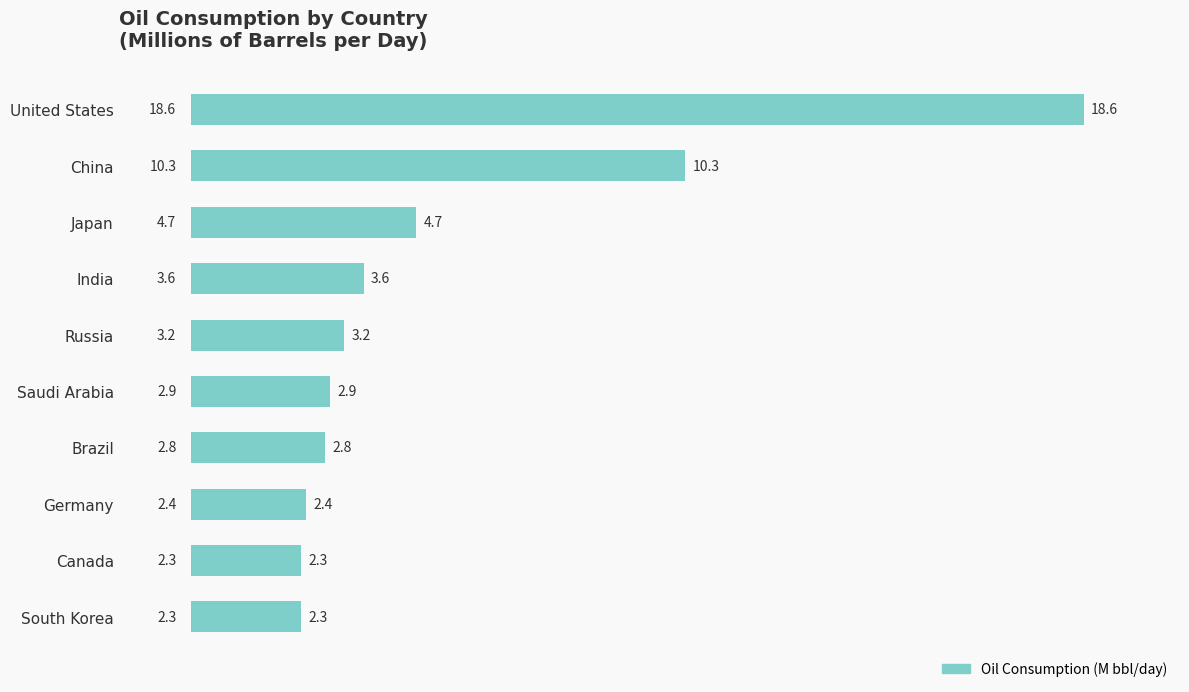

The value at India is 3.6. True or false?

True